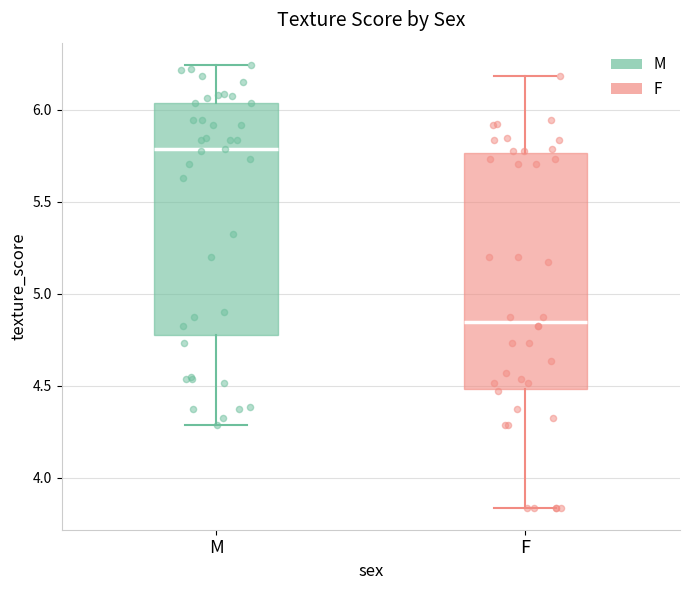

Where is the lower edge of the box for M on the y-axis? The values are not printed on the chart, so give them approximately, as read against the axis.

4.80